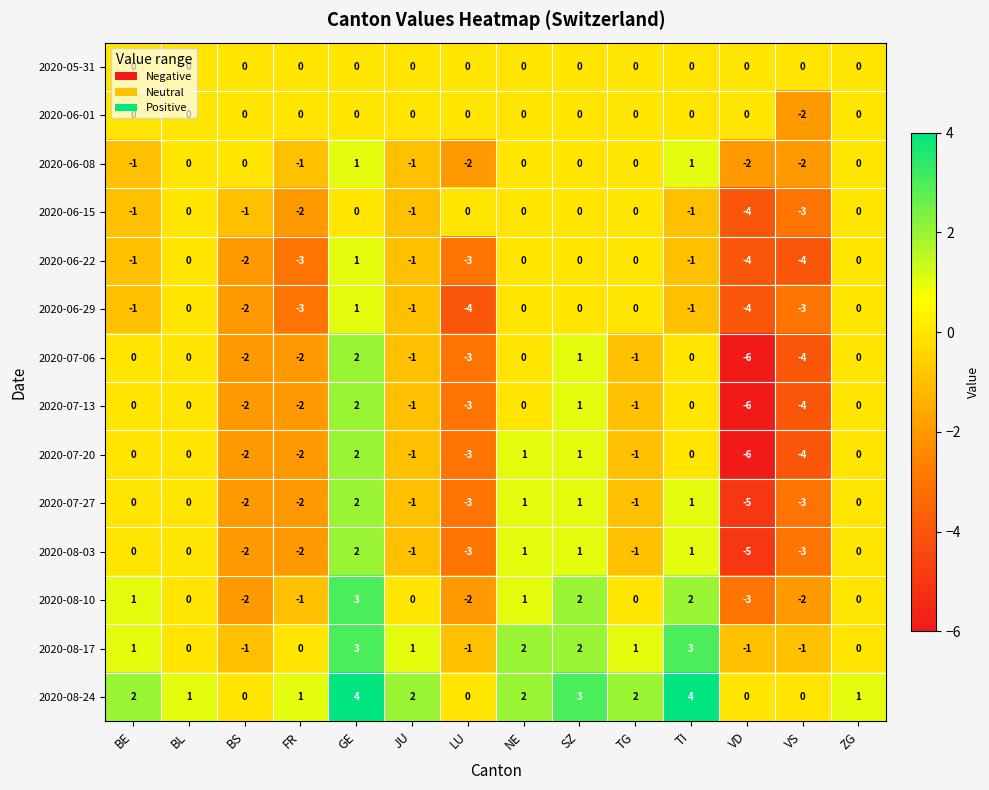

How many categories are shown in the chart?

14